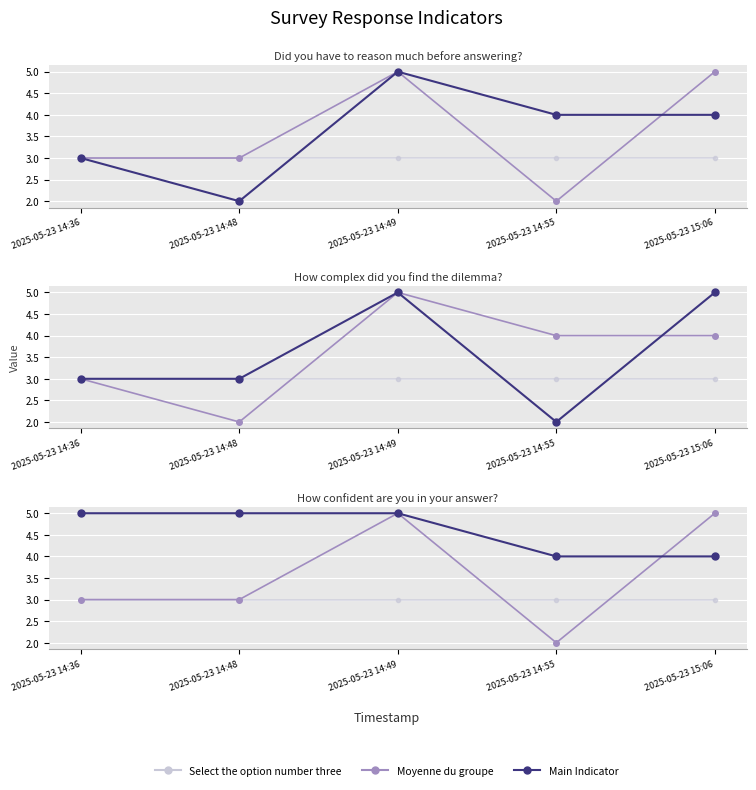

What is the label of the 4th point from the left?

2025-05-23 14:55